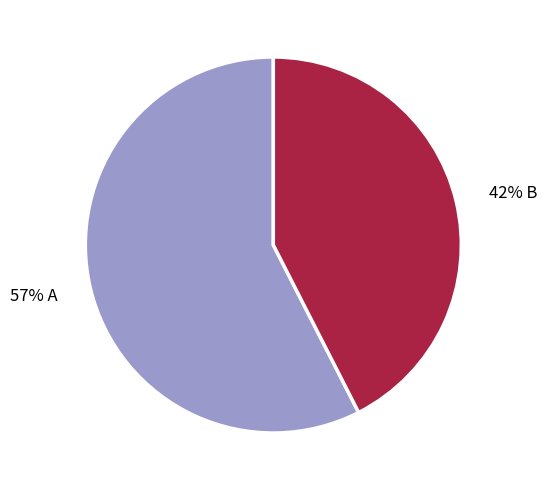

How many slices are in this pie chart?

2